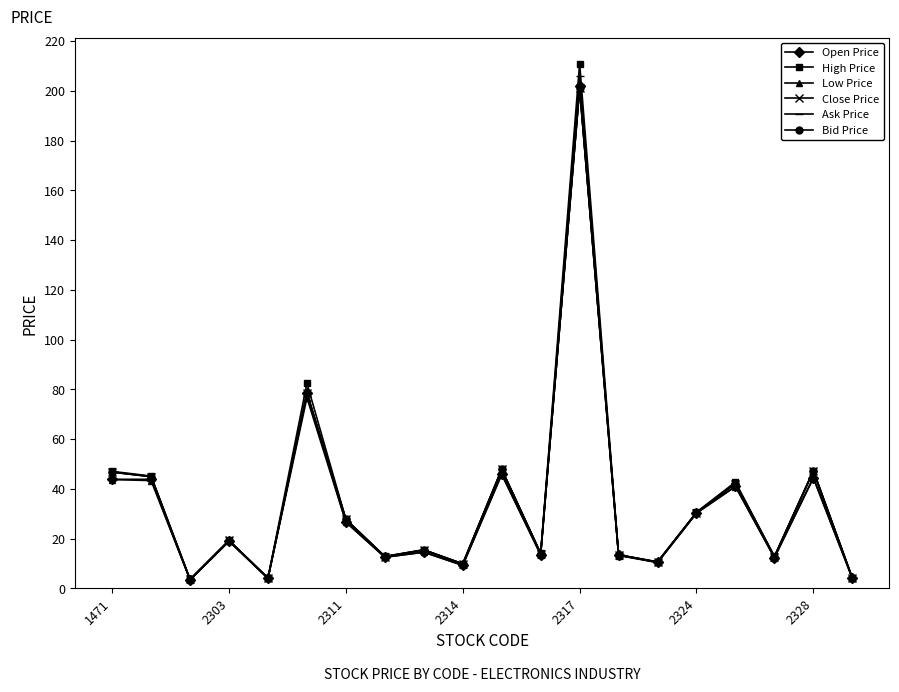

True or false: Close Price has more than 0 interior local peaks.

True